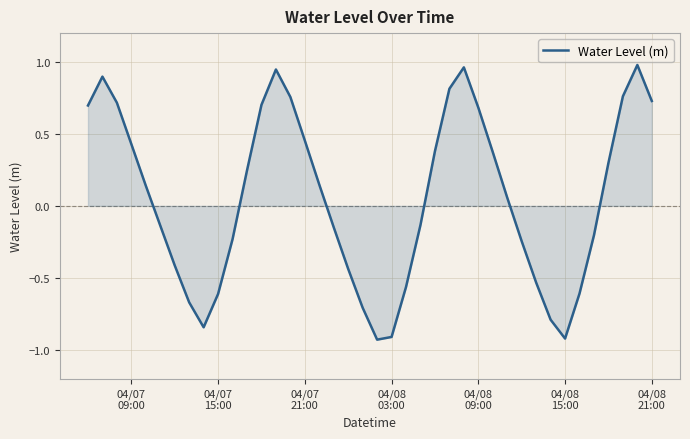

What is the difference between the maximum and minimum values?

1.9